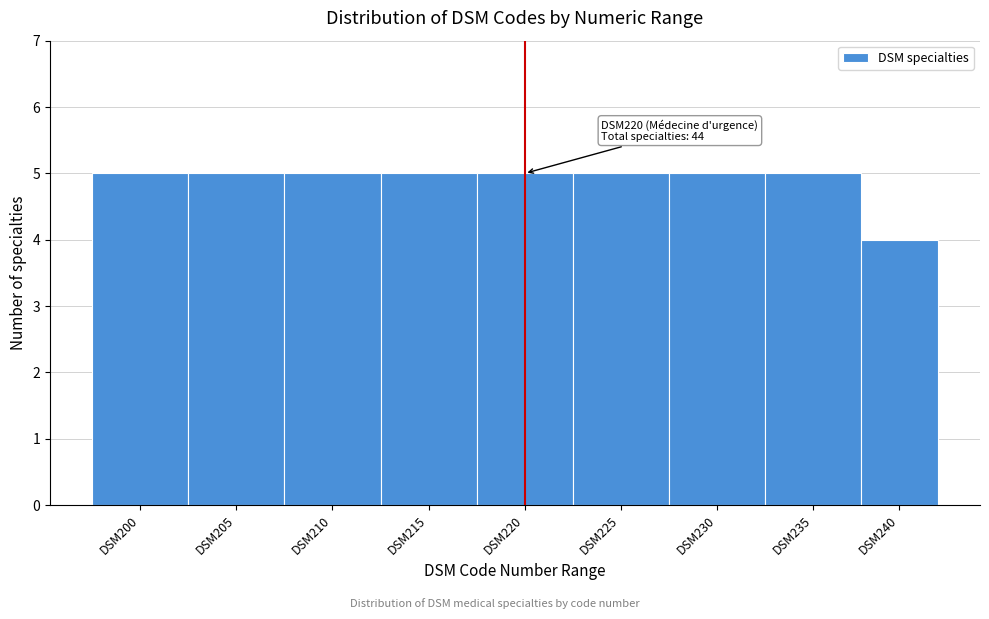

Reading left to right, transcribe all the data shown in this chart.

5	5	5	5	5	5	5	5	4